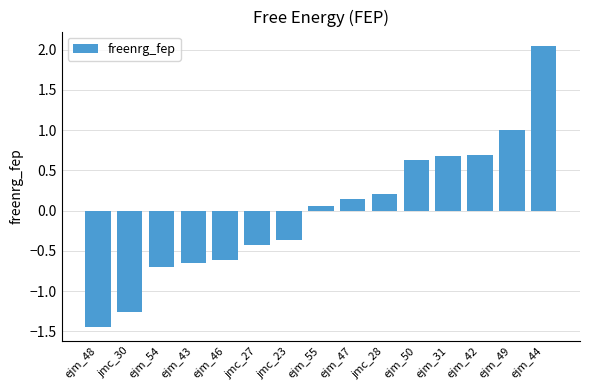

What is the change in value from jmc_23 to jmc_28?

+0.6